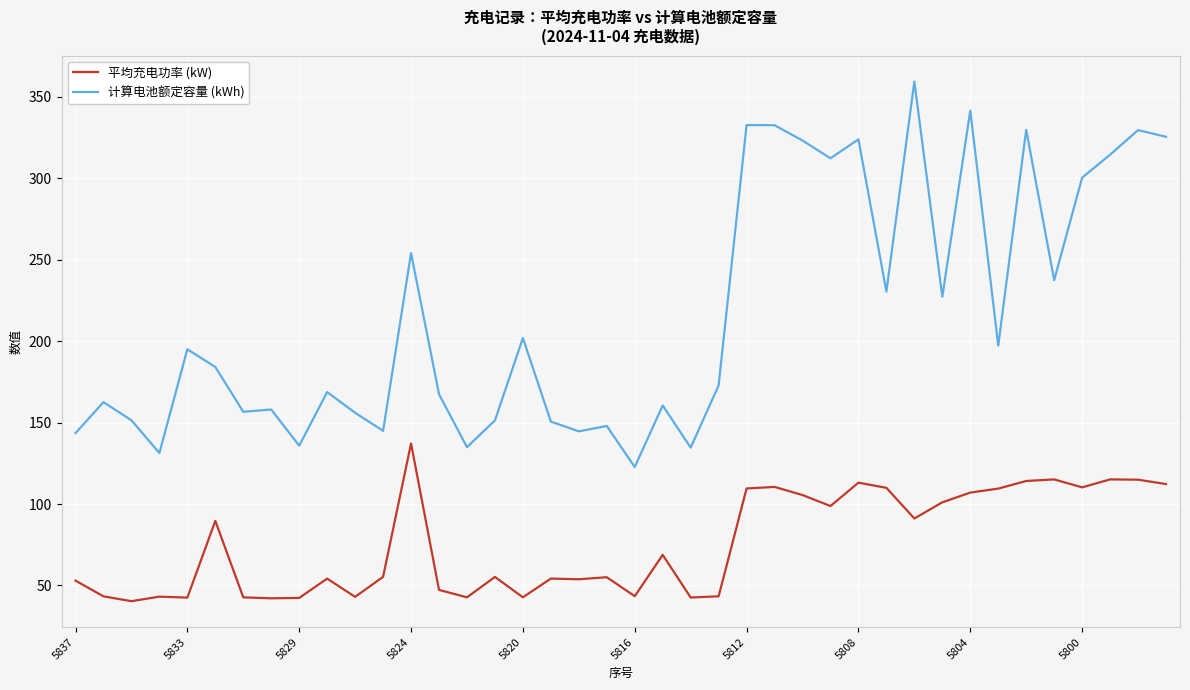

What is the difference between the maximum and minimum values in the 平均充电功率 (kW) series?

96.8